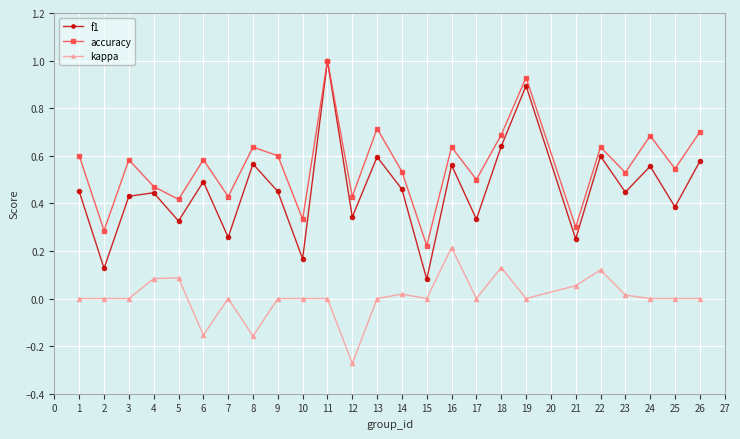

True or false: kappa and f1 cross at least once.

False